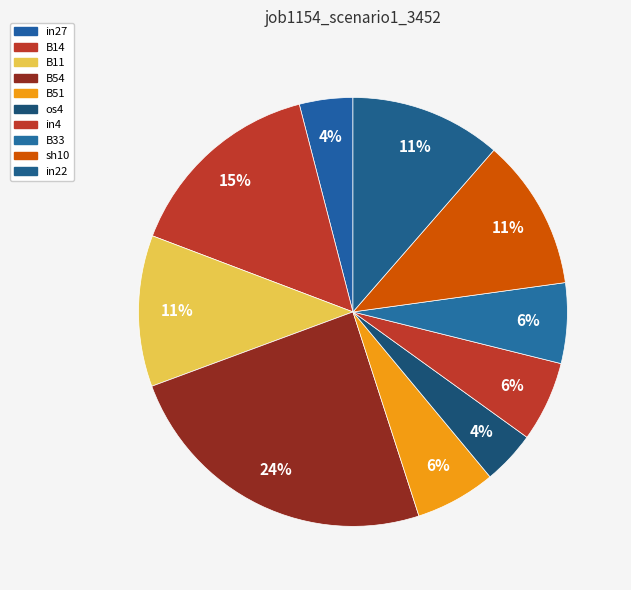

Is it true that B54 is 39% of the pie?

False